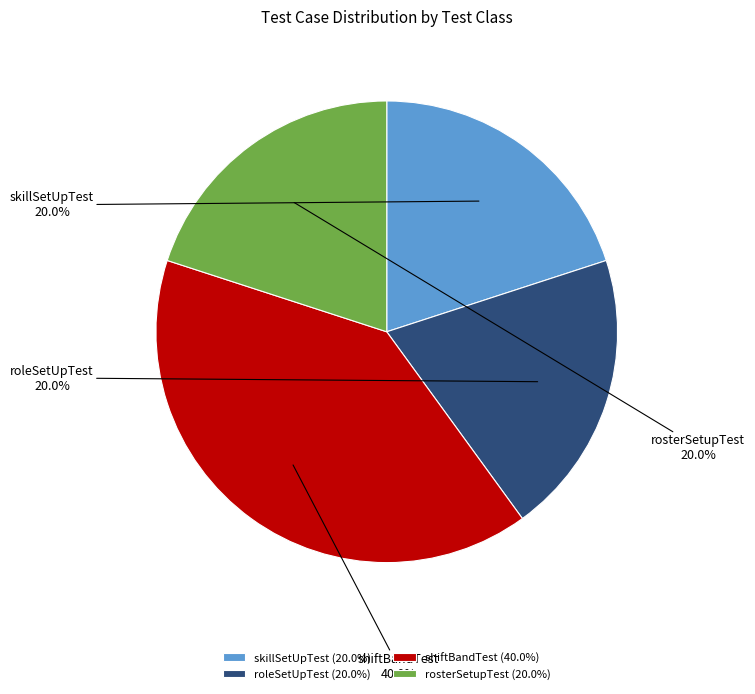

Is it true that roleSetUpTest is 33% of the pie?

False